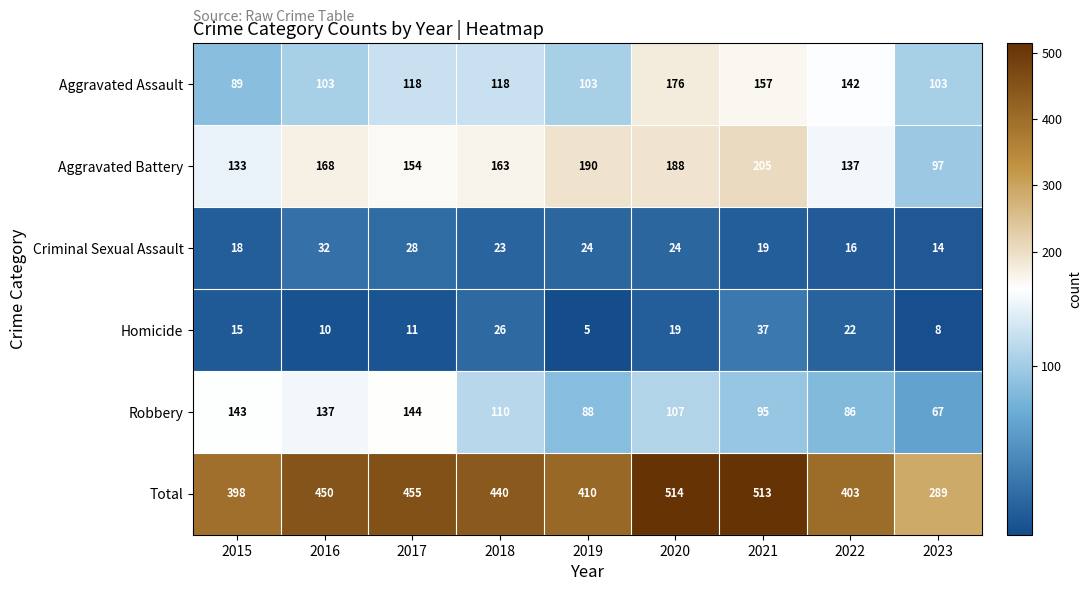

At which label is Total closest to 401?

2022